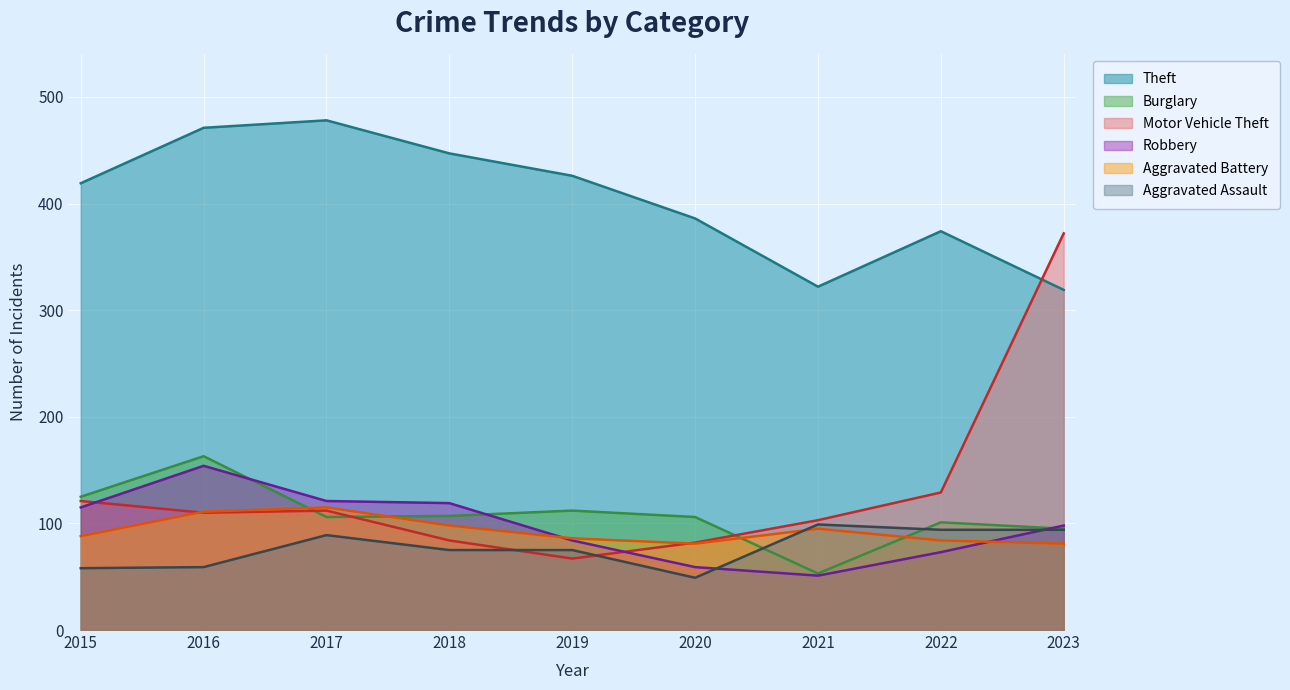

Is it true that Theft equals 471 at 2016?

True